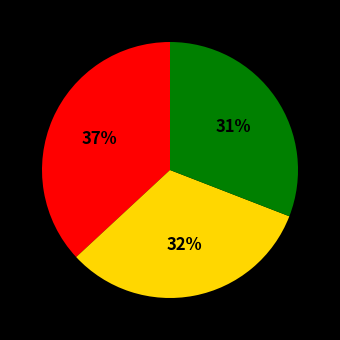

Is there any slice that represents more than half of the pie?

No